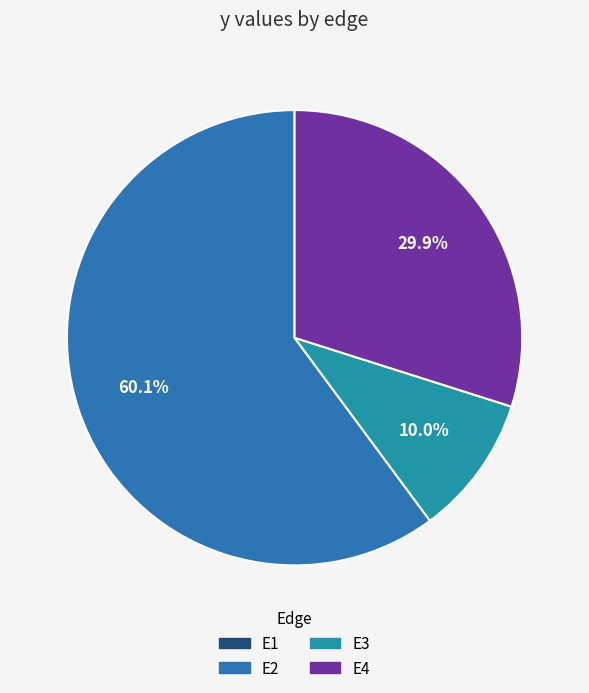

How many segments does this pie chart have?

4